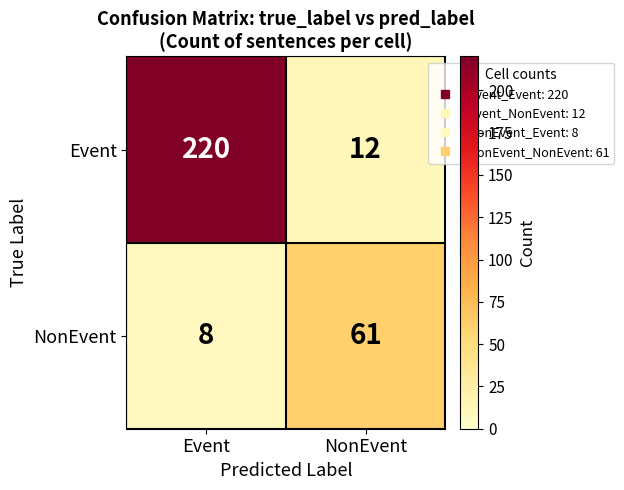

Reading left to right, list all the values displayed in this chart.

Event: 220	12
NonEvent: 8	61